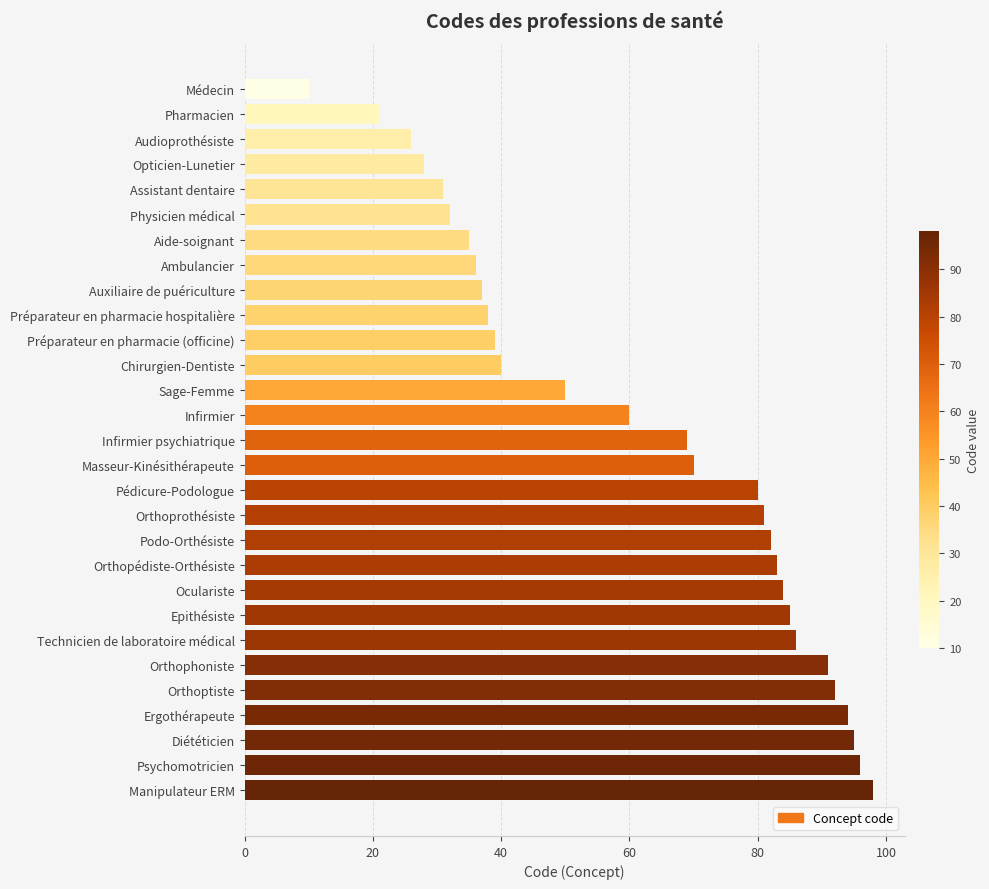

What is the difference between the maximum and minimum values?

88